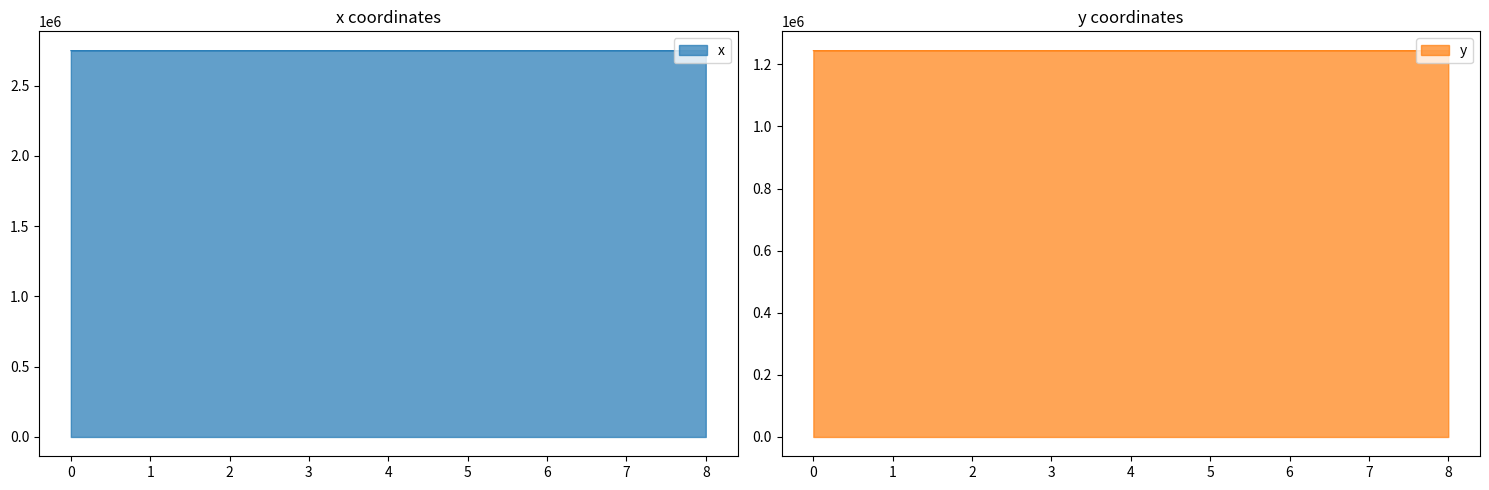

Which series has the largest range (max minus min)?

x